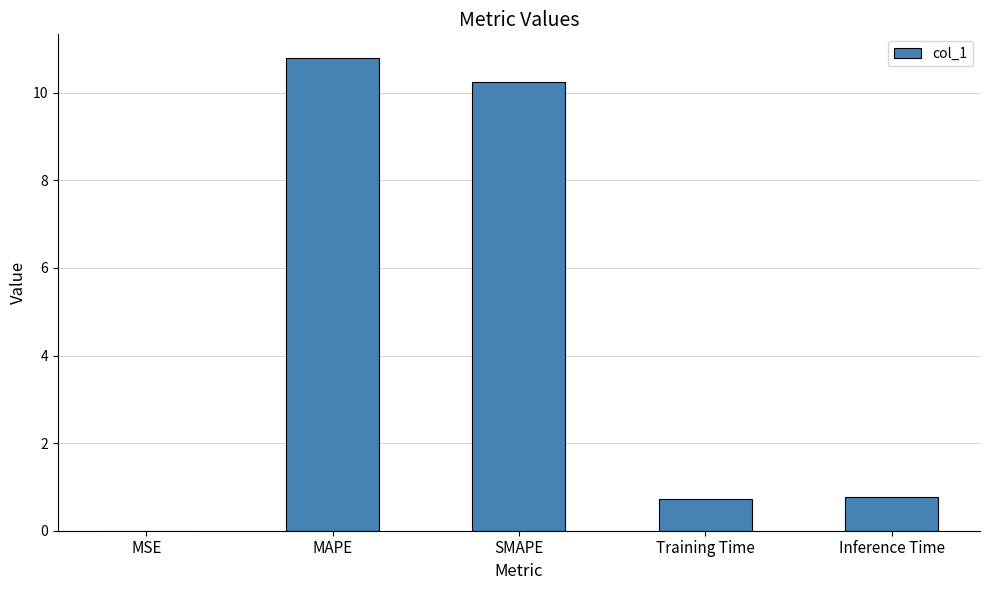

Between Inference Time and SMAPE, which is larger?

SMAPE